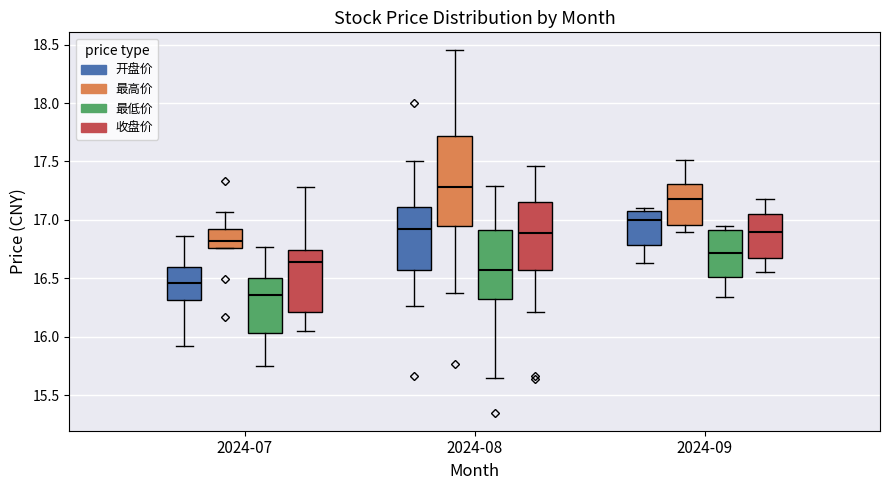

Which box has the highest median line?

2024-08 (最高价)